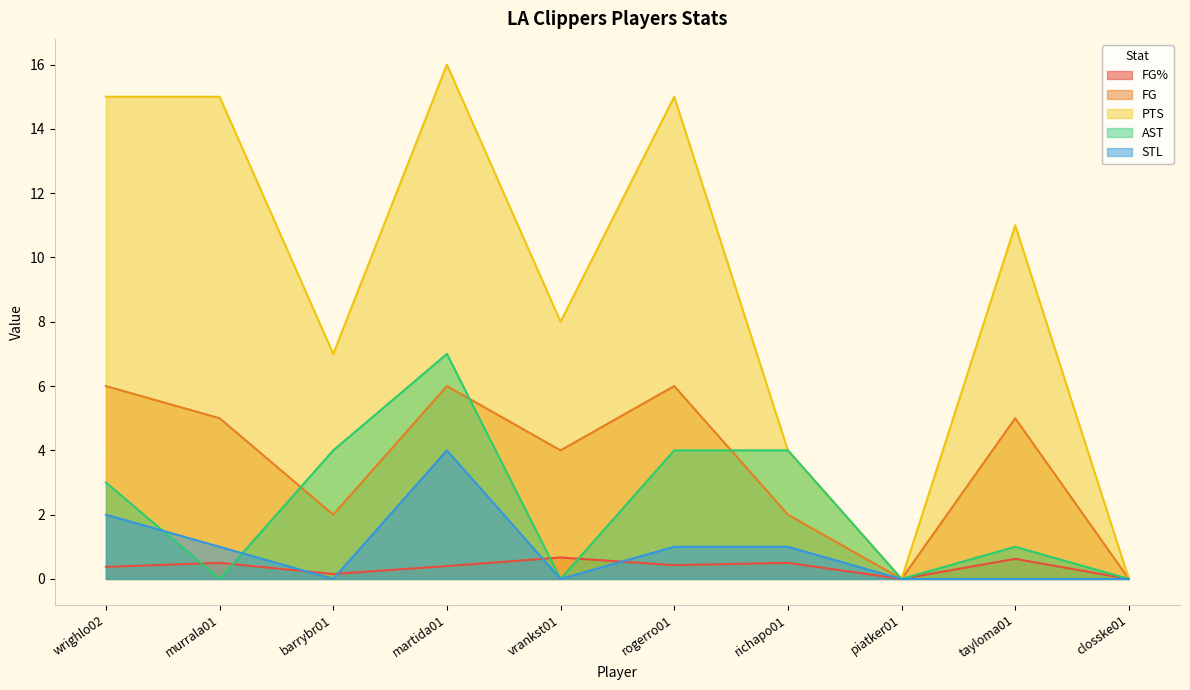

How many lines are shown in the chart?

5